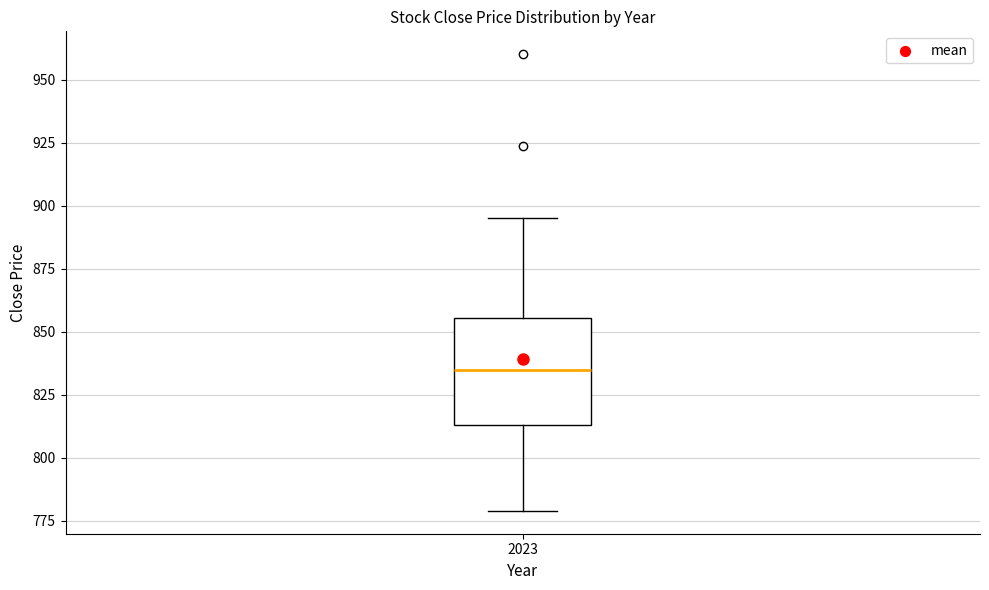

Transcribe this box plot: give where the median line is, the range the box spans, and where the two whiskers end, as read against the y-axis. The values are not printed on the chart, so give them approximately, as read against the axis.

median 835, box 815 to 855, whiskers 780 to 895